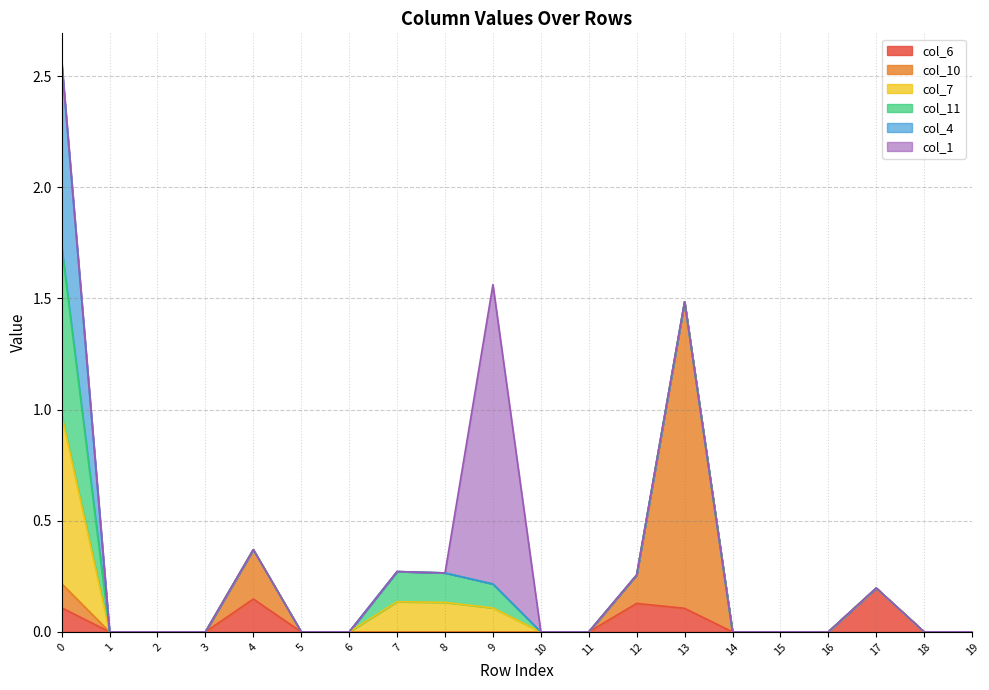

Count the col_11 values in the range 0 to 1.

20